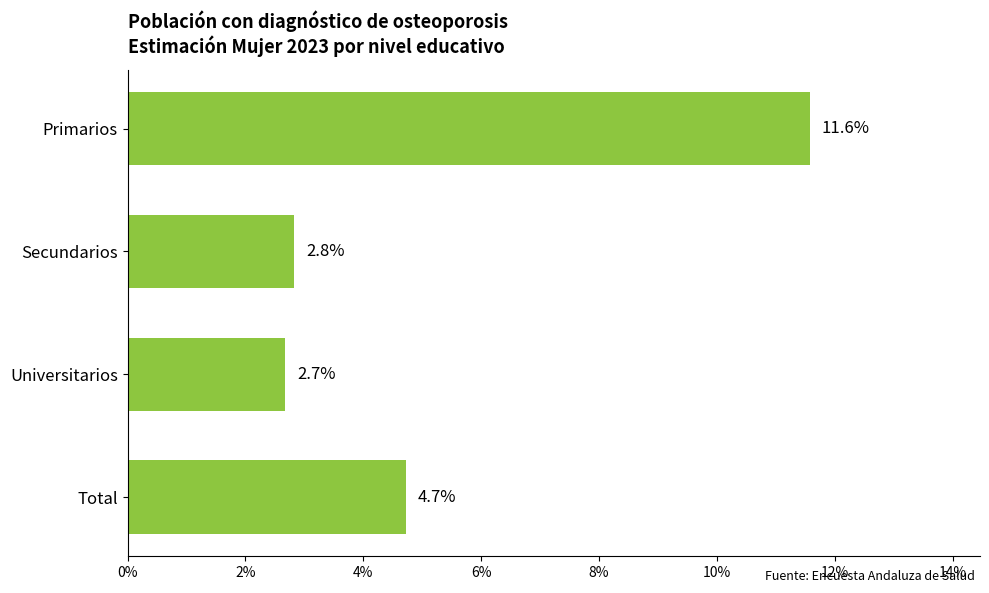

How many bars are there in total?

4